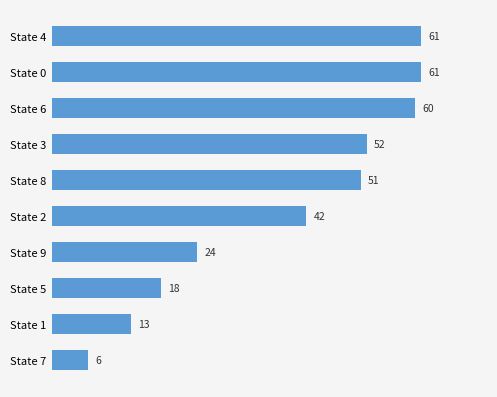

What is the minimum value shown in the chart?

6